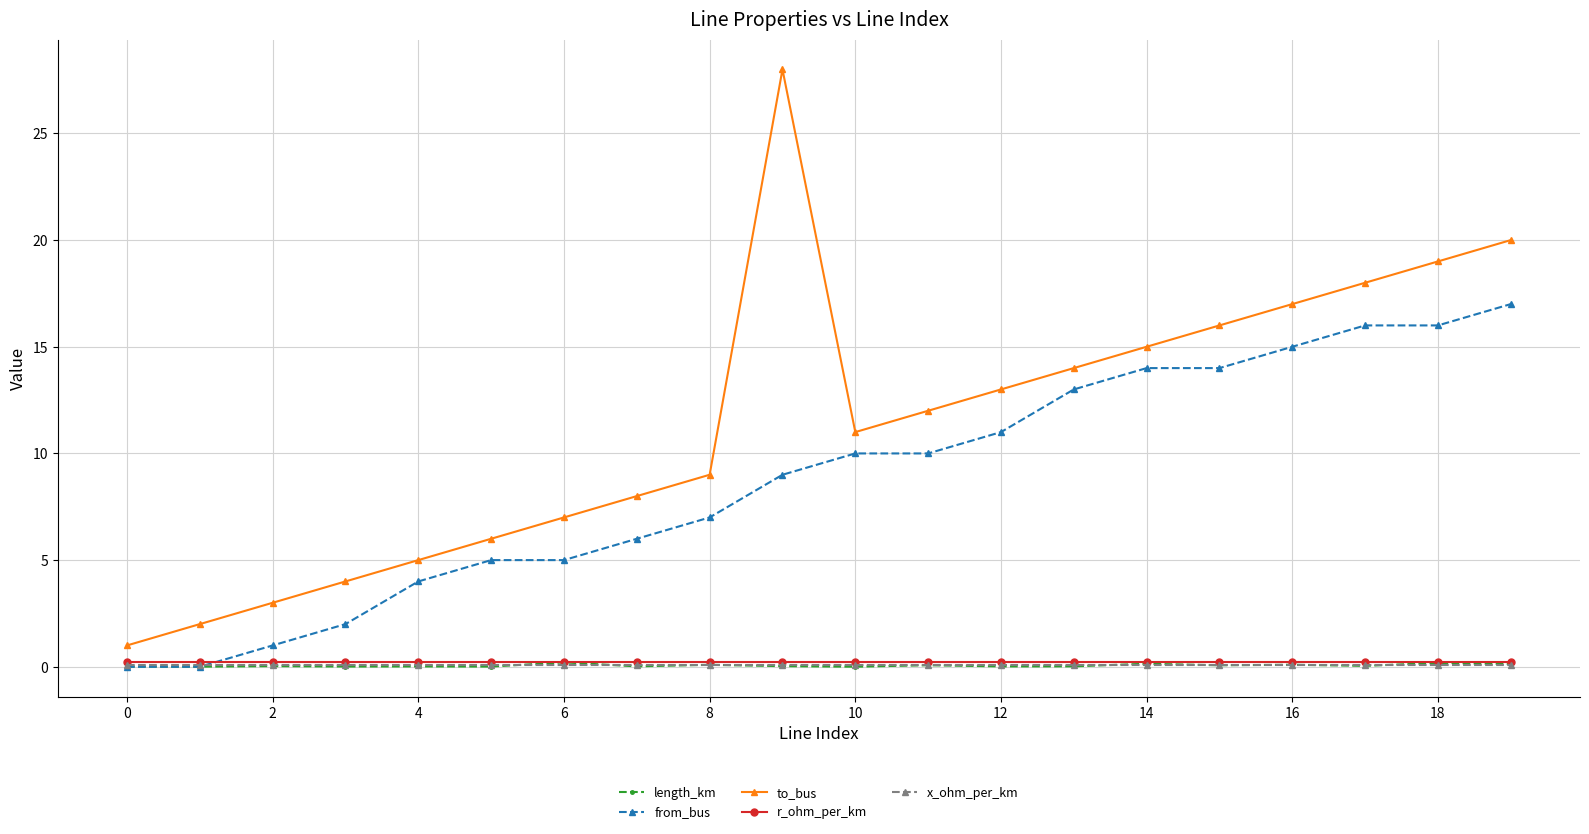

How many distinct data groups are displayed?

5